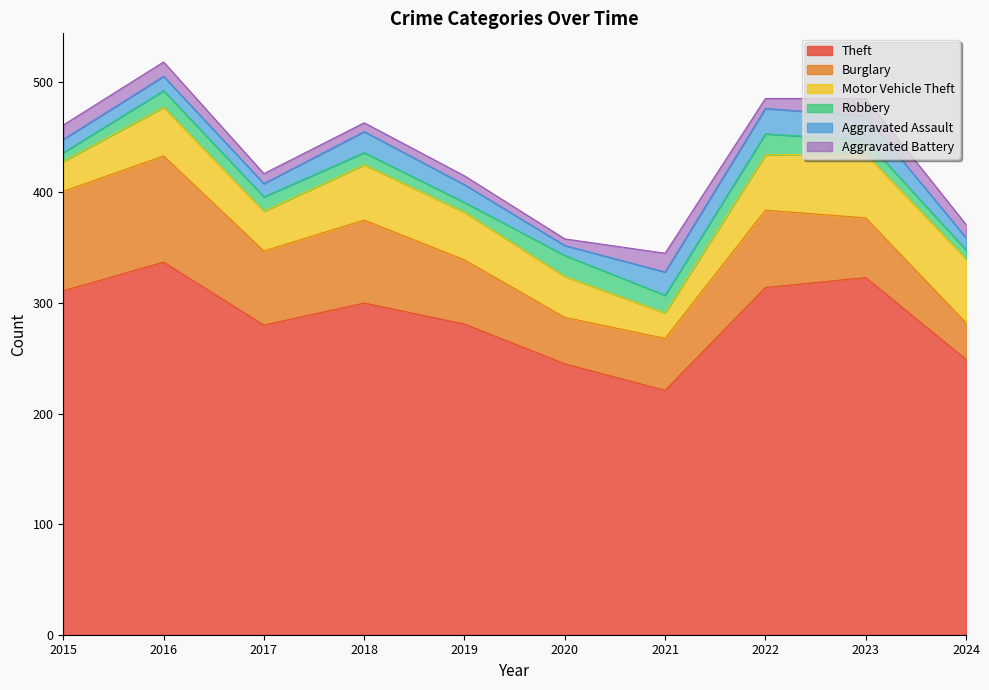

At which label does Aggravated Battery reach its peak?

2021